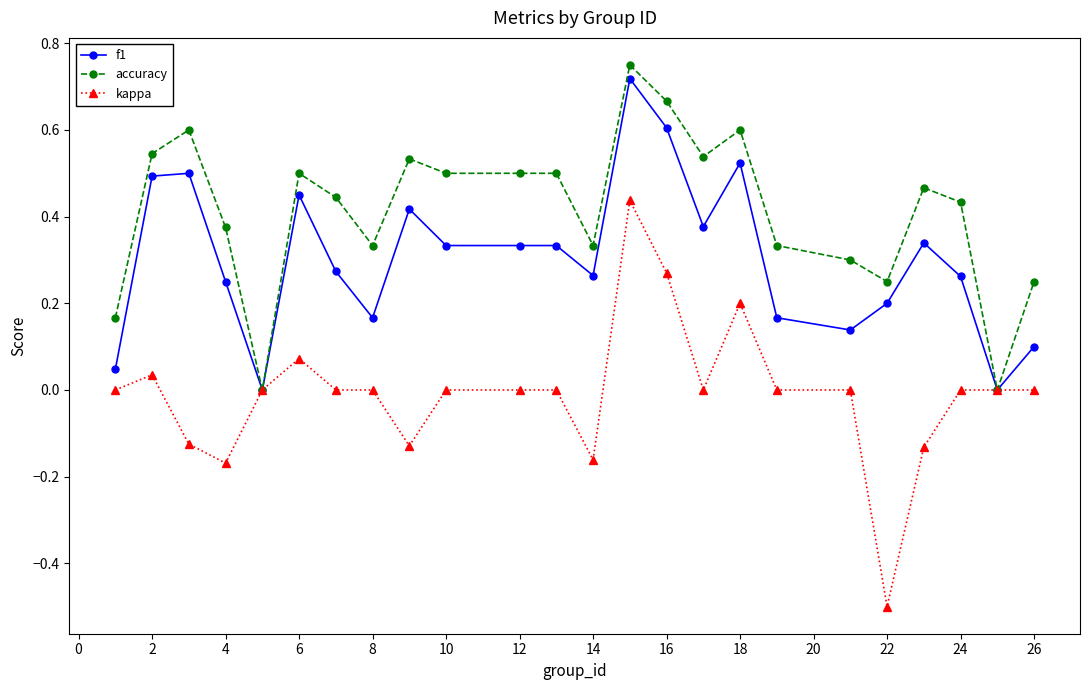

List the series in order of their overall mean, highest first.

accuracy, f1, kappa